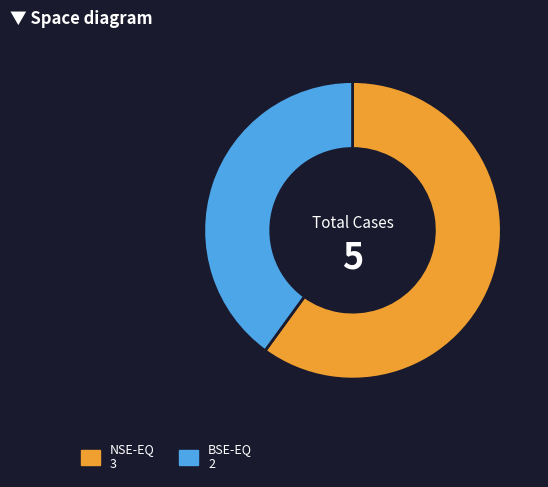

What is the ratio of the value at NSE-EQ to the value at BSE-EQ?

1.5